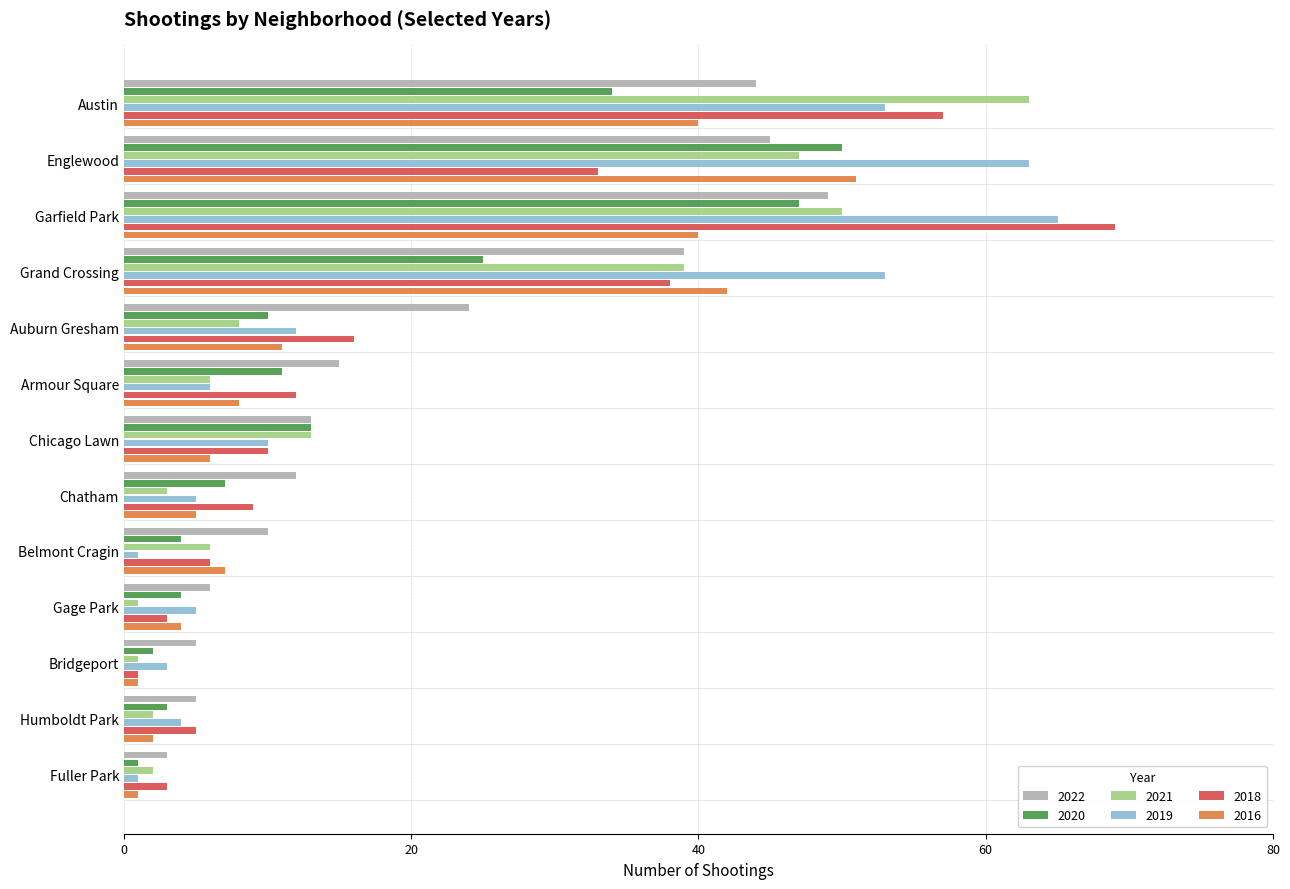

What is the average value of the 2018 series?

20